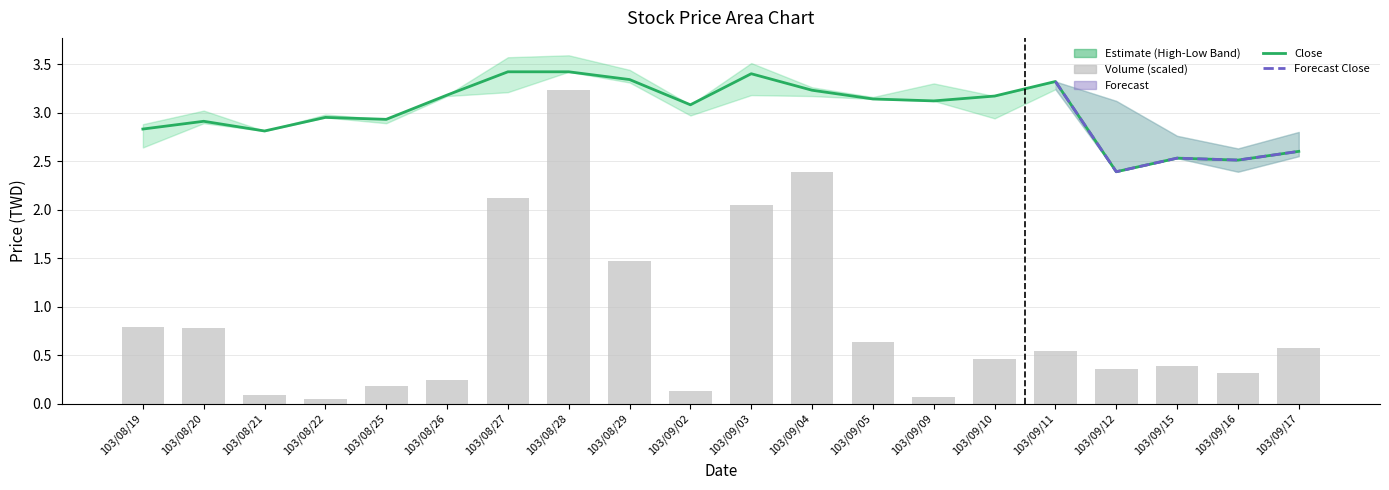

At how many categories does at least one series exceed 1?

20